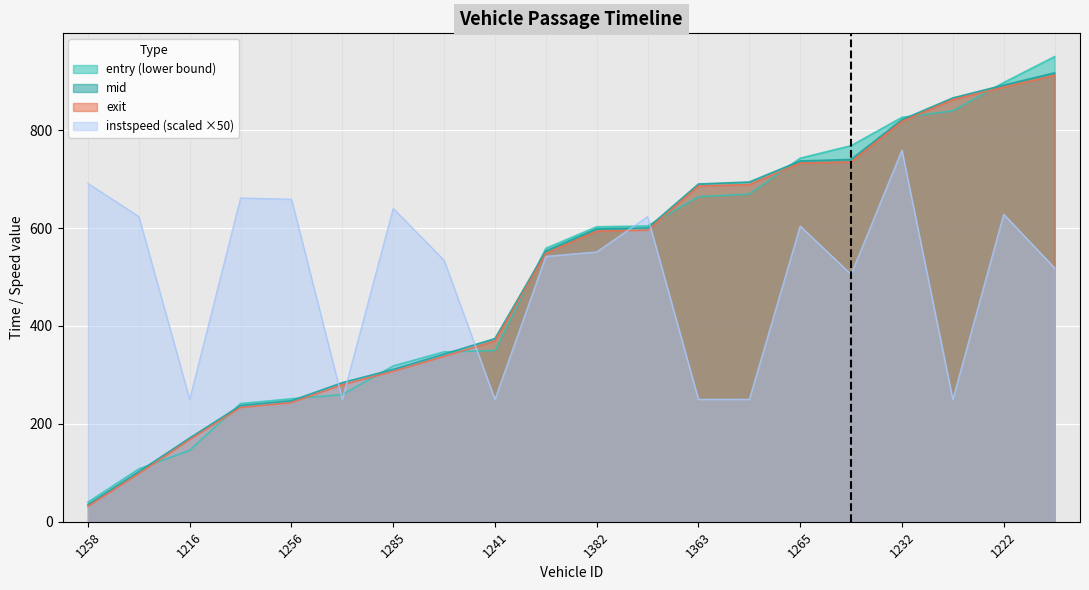

True or false: mid has a value of 444.4 at 1289.

False